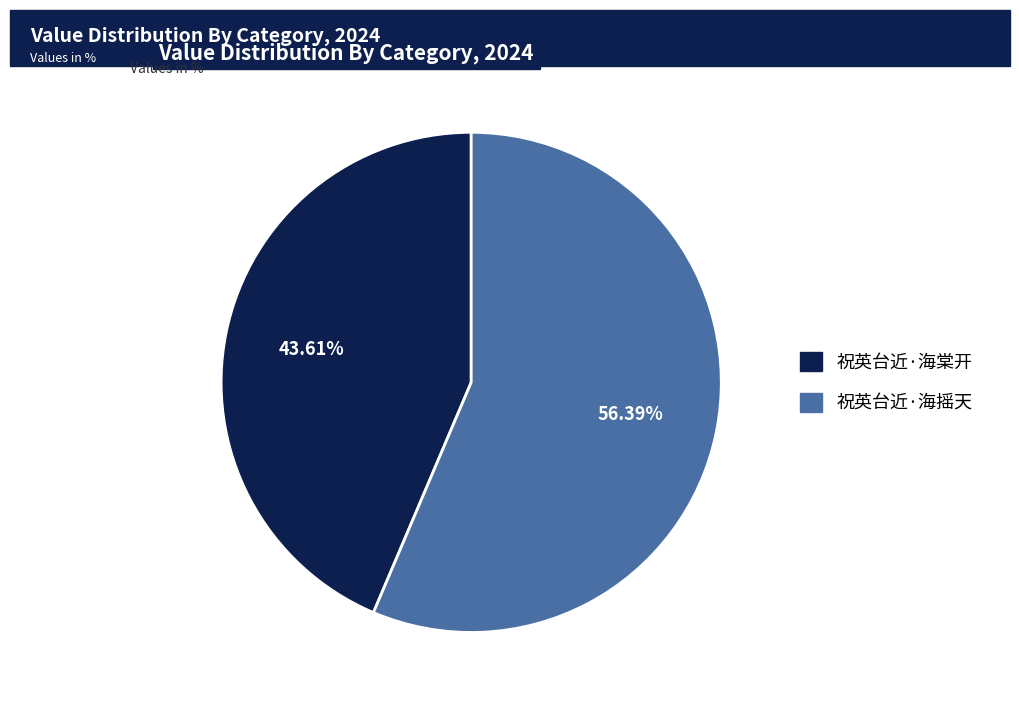

To the nearest percent, what percentage of the pie is 祝英台近·海棠开?

44%